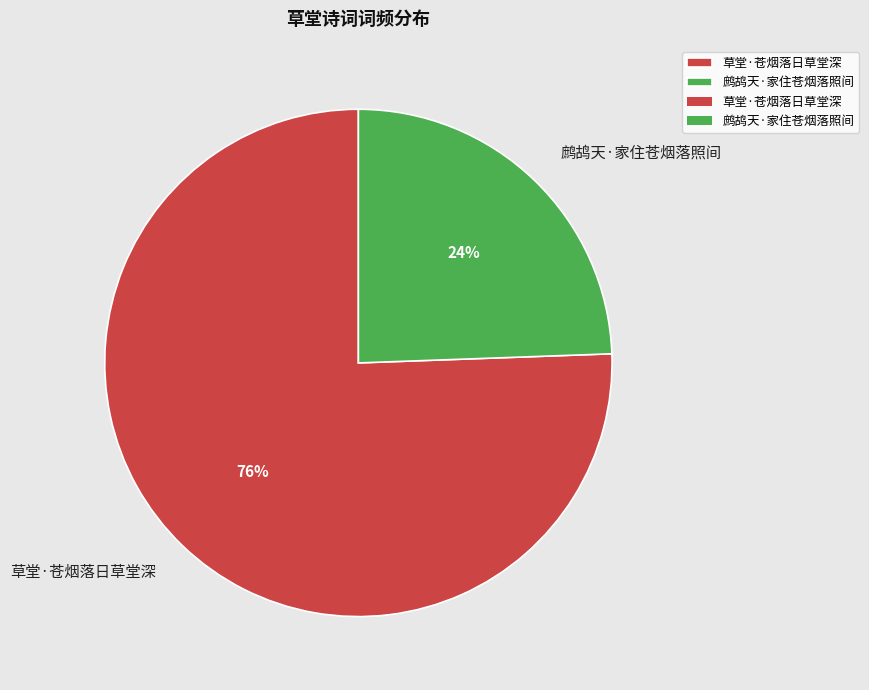

How many slices are in this pie chart?

2